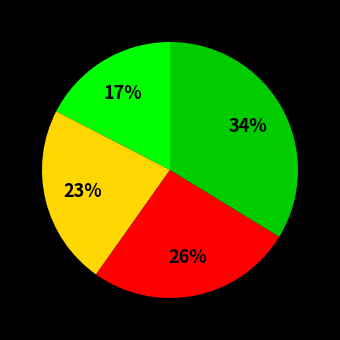

Is there any slice that represents more than half of the pie?

No